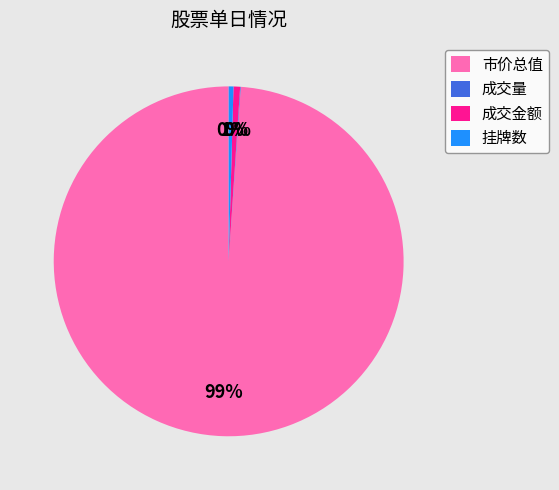

What is the largest slice in the pie chart?

市价总值